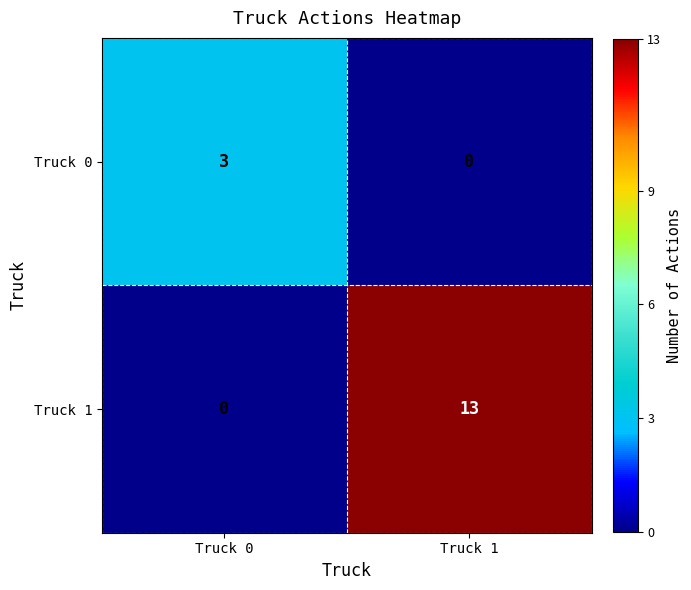

What is the sum of the Truck 0 values at Truck 0 and Truck 1?

3